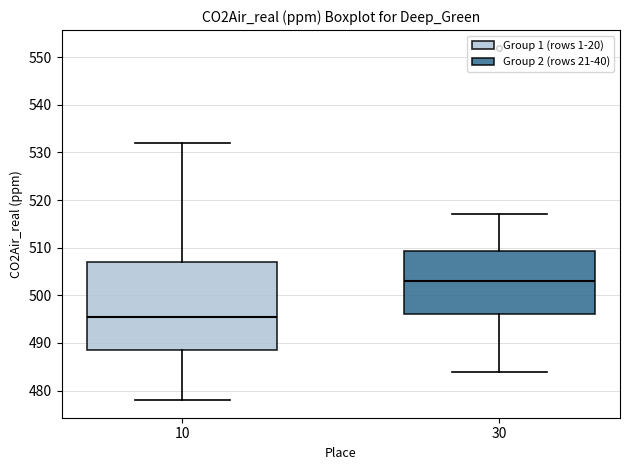

Reading left to right, read every box against the y-axis: the position of its median line, the range the box covers, and the ends of its whiskers. The values are not printed on the chart, so give them approximately, as read against the axis.

10: median 495, box 489 to 507, whiskers 478 to 532
30: median 503, box 496 to 509, whiskers 484 to 517